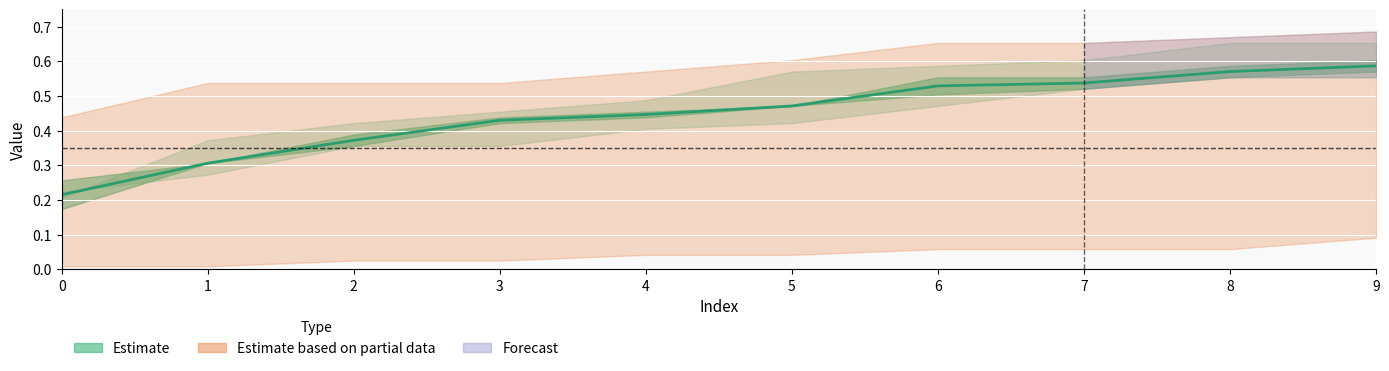

True or false: col_2 has a value of 0.5 at 5.

True